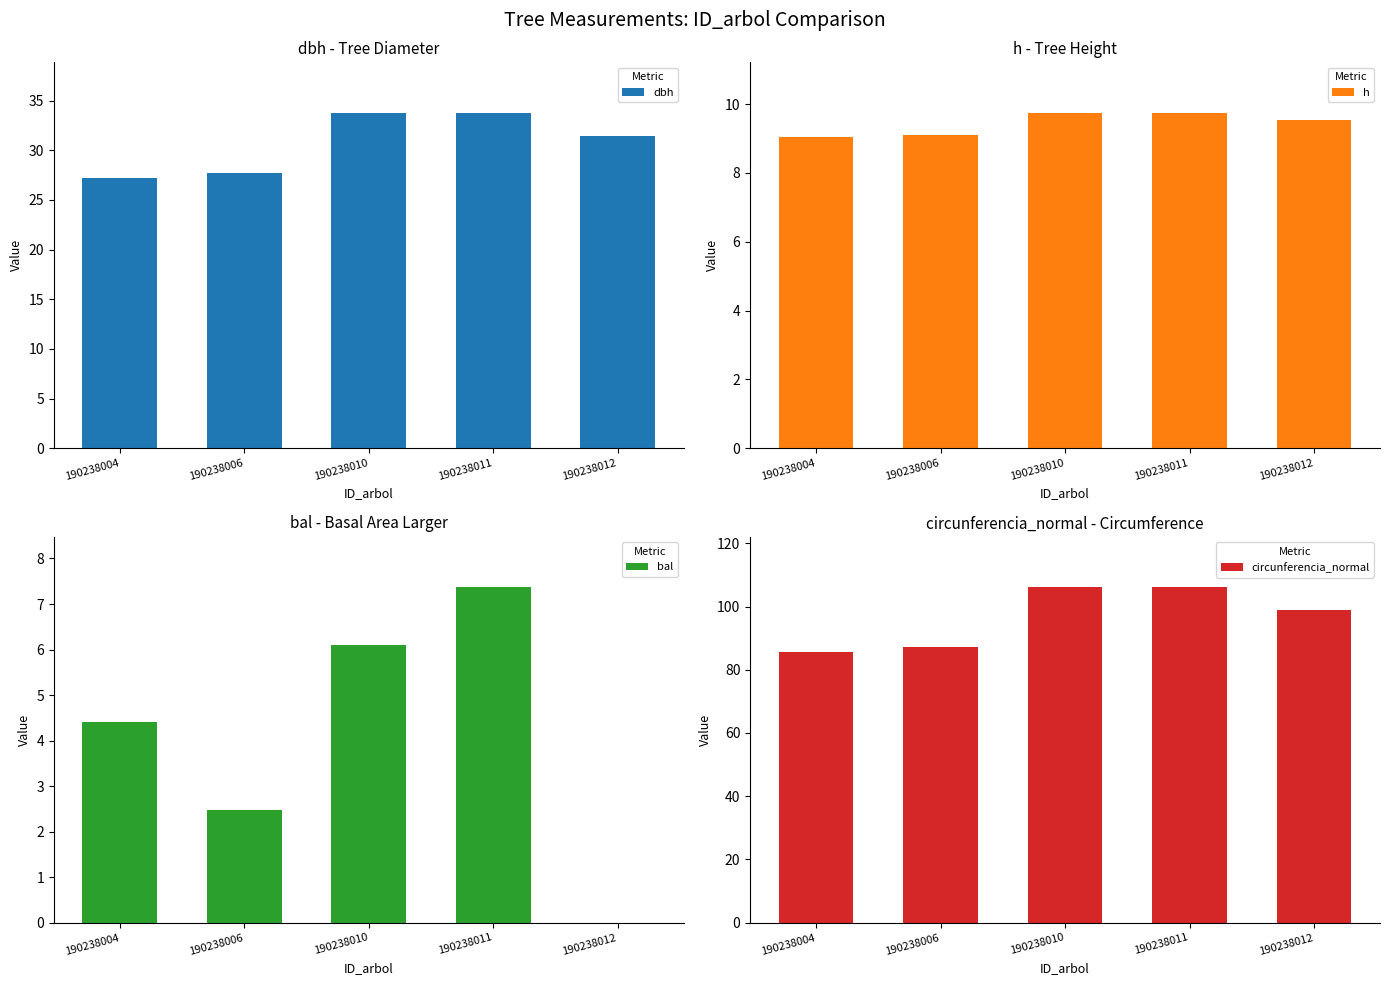

Is it true that h equals 9.7 at 190238011?

True